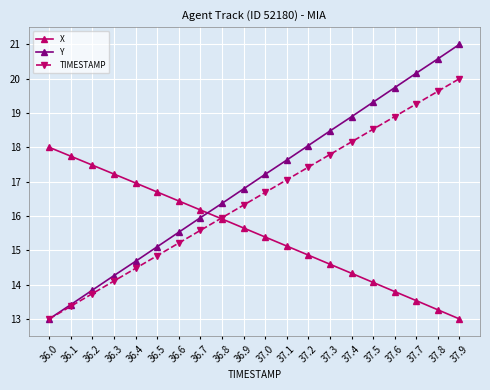

At 36.2, list the series in order from largest to smallest.

X, Y, TIMESTAMP